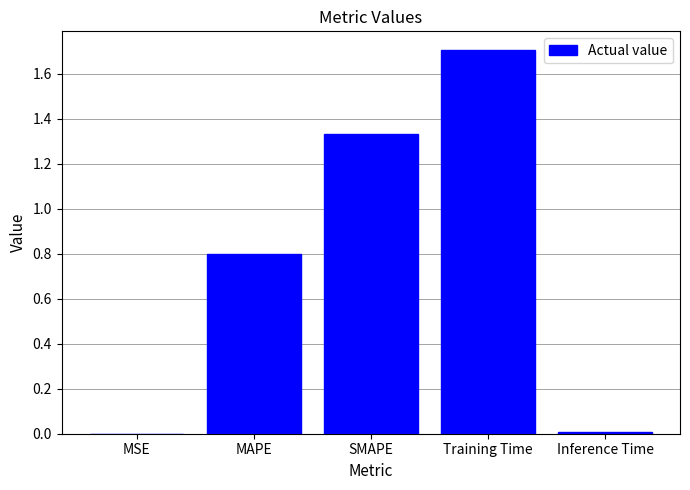

What is the sum of all values?

3.8